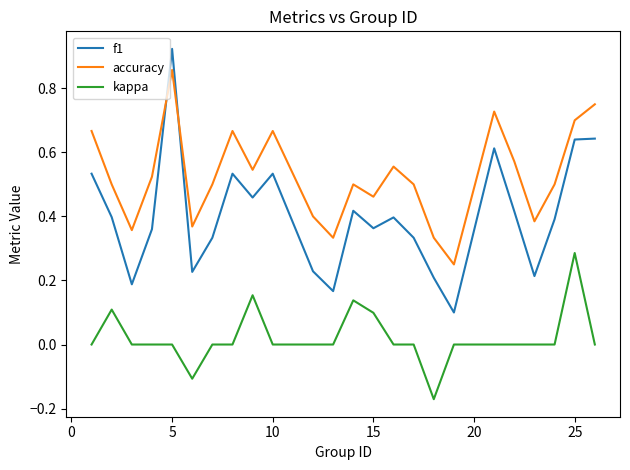

List the series in order of their peak value, highest first.

f1, accuracy, kappa